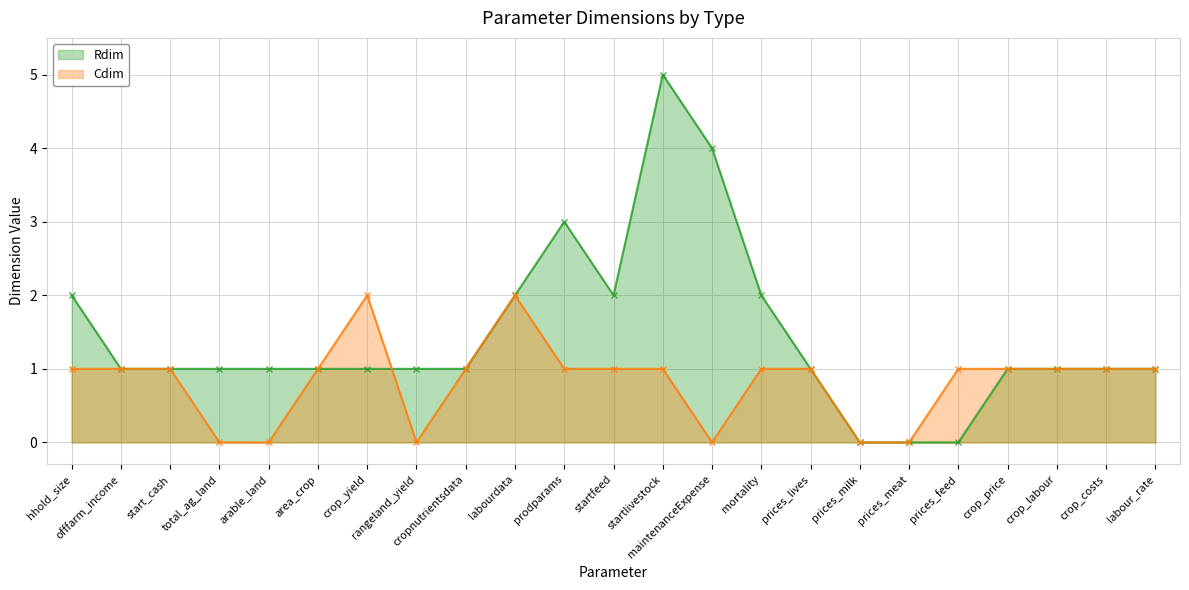

Which series has the largest total across all categories?

Rdim